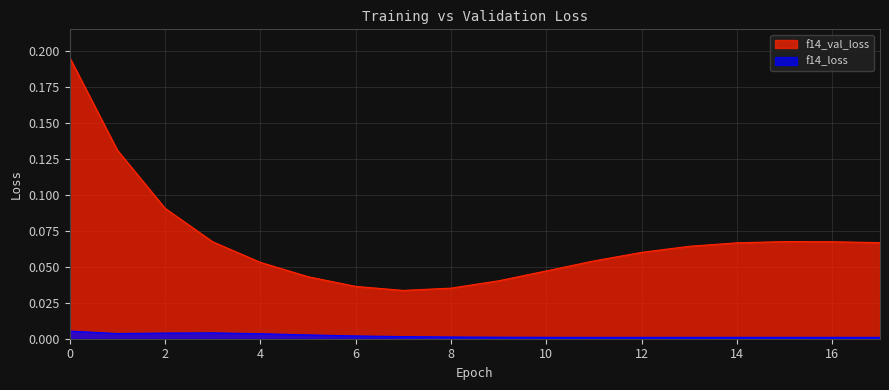

List the series in order of their peak value, lowest first.

f14_loss, f14_val_loss